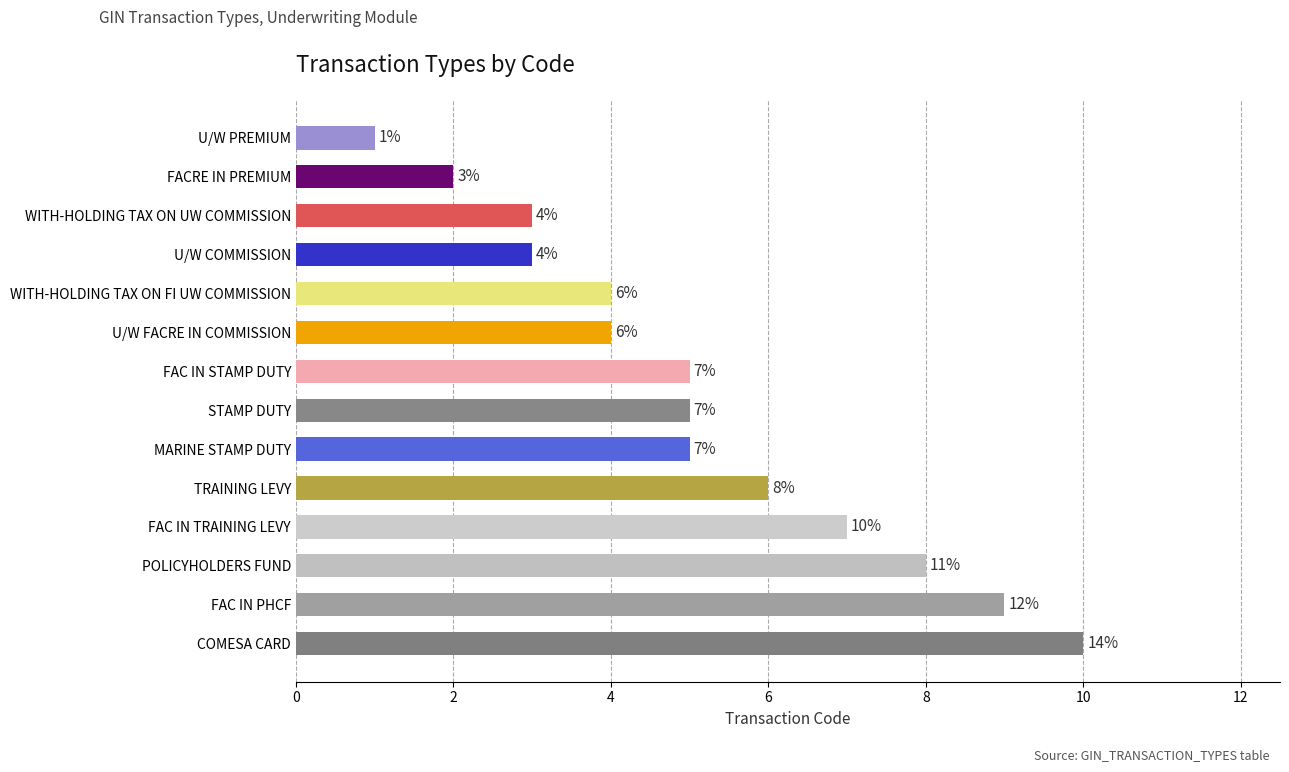

Count the number of categories in the chart.

14